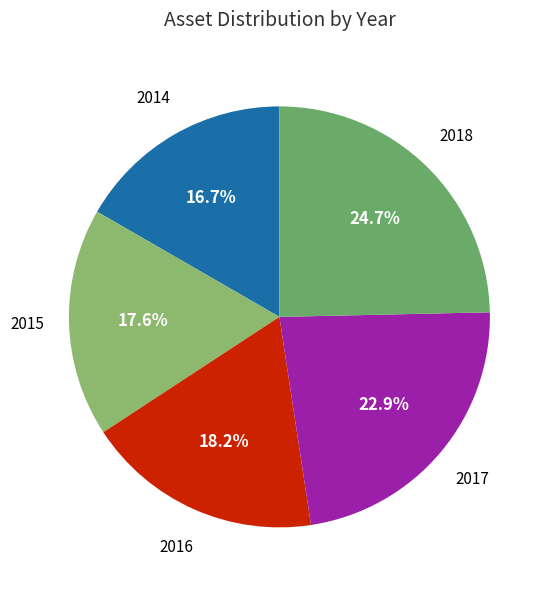

What portion of the pie excludes 2015?

82.4%